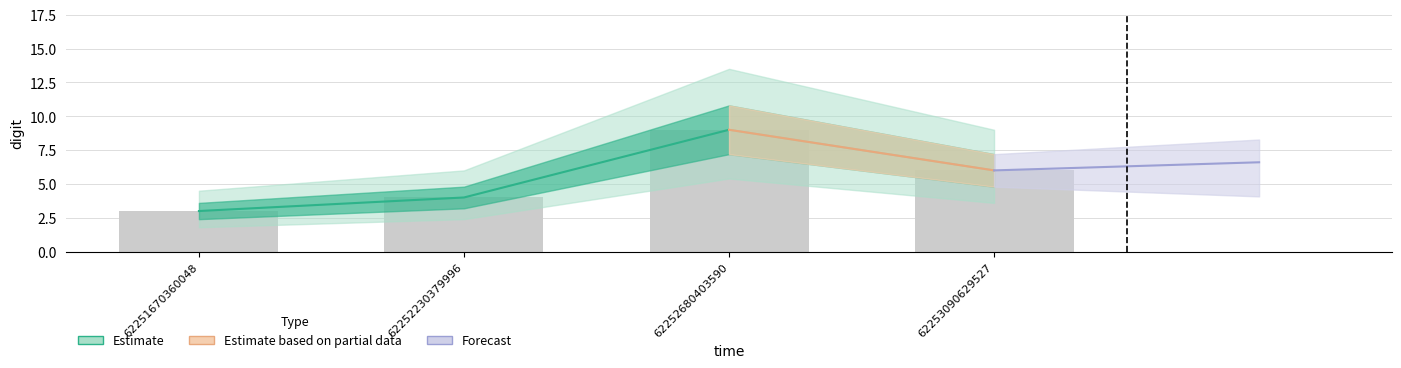

How many values are between 4 and 9?

3